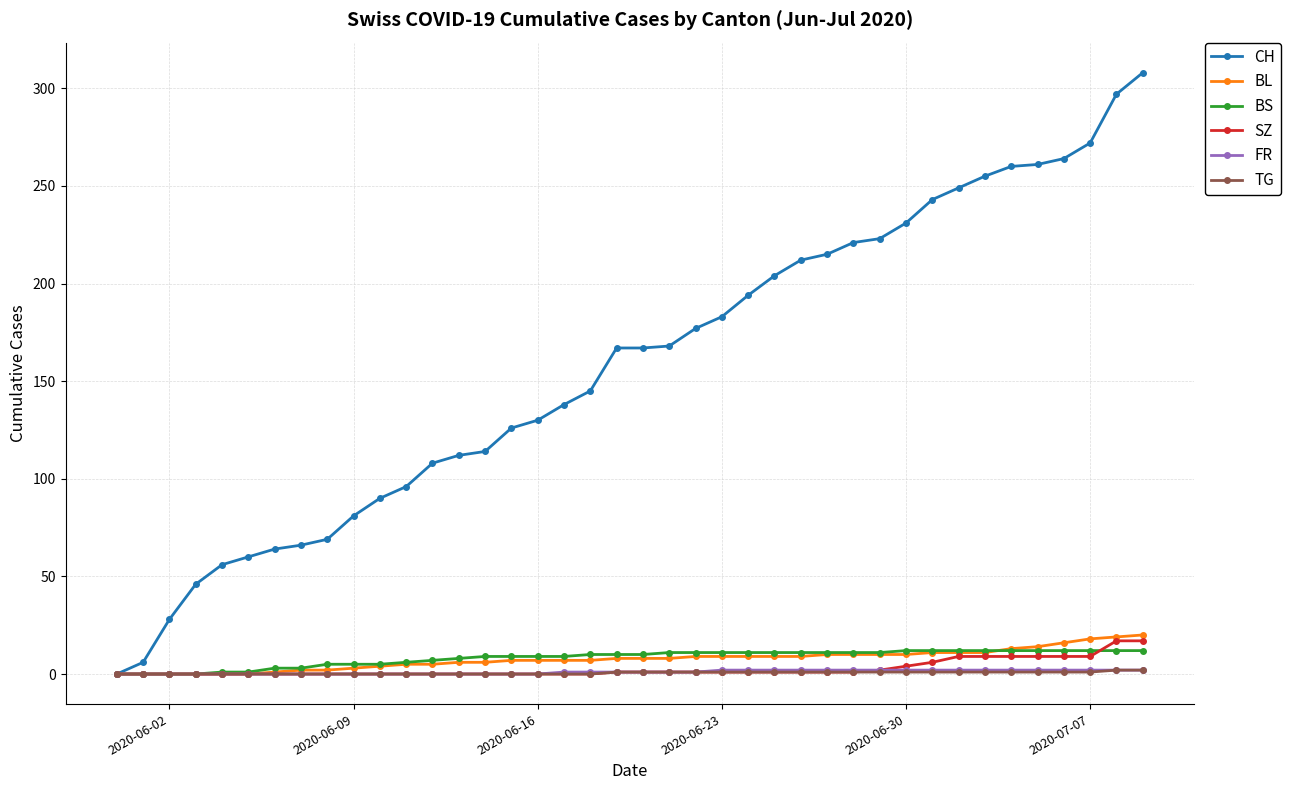

What is the highest value of the BL series?

20